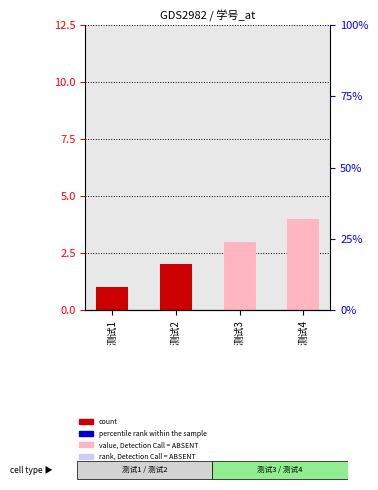

Is it true that the value at 测试1 is 1?

True